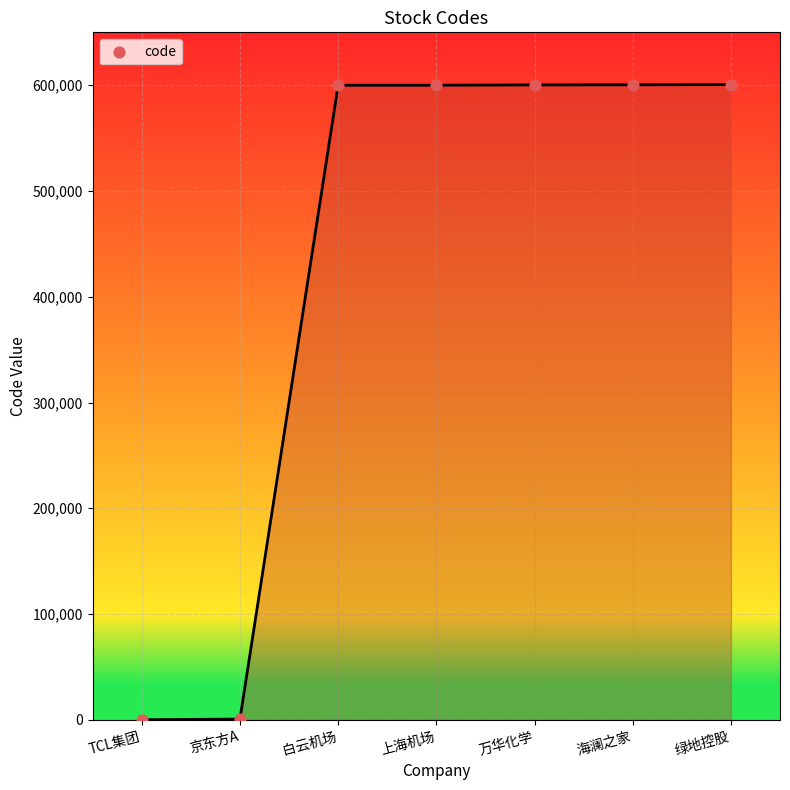

What is the change in value from 京东方A to 绿地控股?

+599881